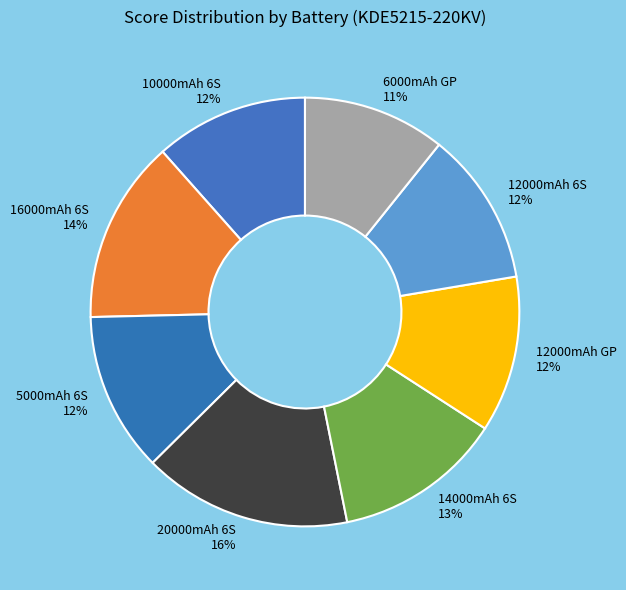

The 6000mAh GP slice represents 11% of the pie. True or false?

True